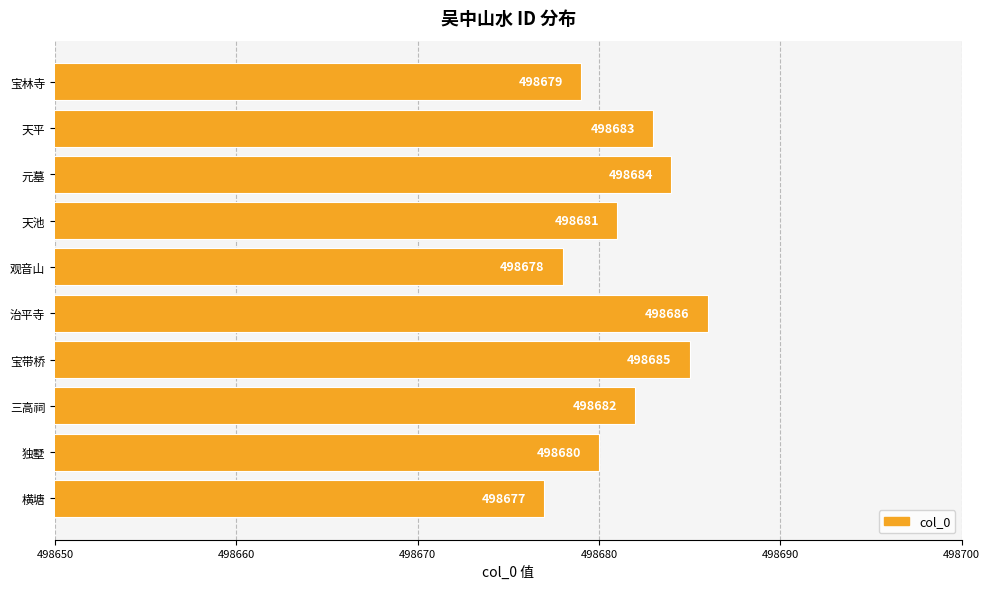

What is the difference between the second highest and second lowest values?

7